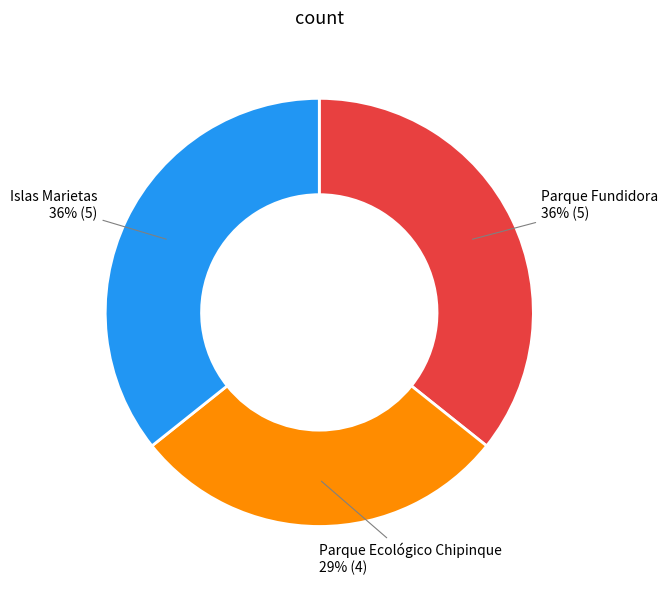

Which slice is the smallest?

Parque Ecológico Chipinque